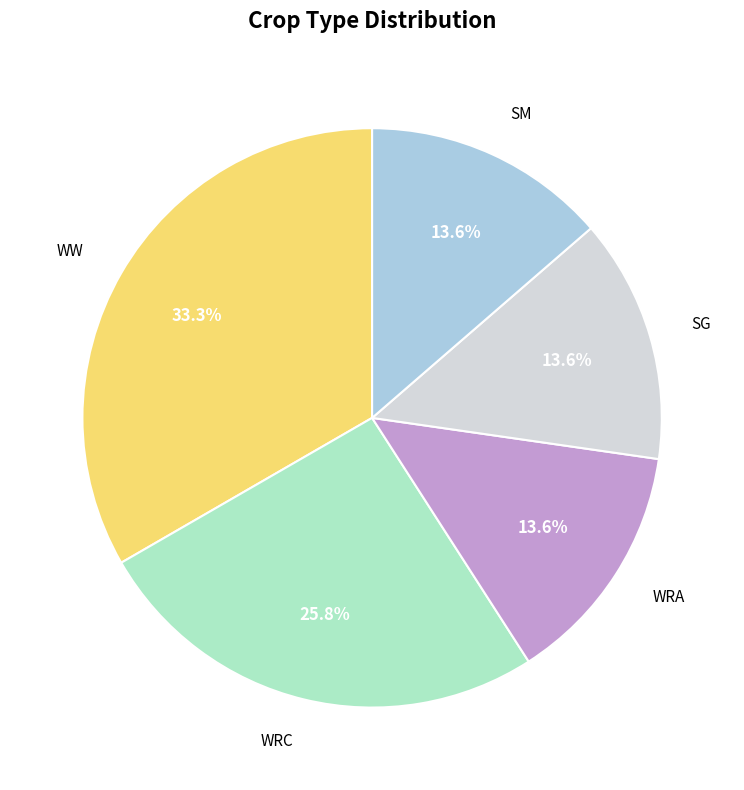

Is there any slice that represents more than half of the pie?

No